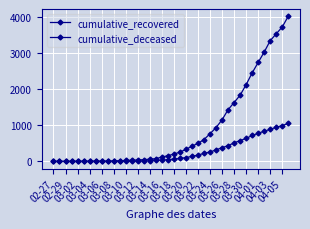

What is the maximum value shown in the chart?

4028